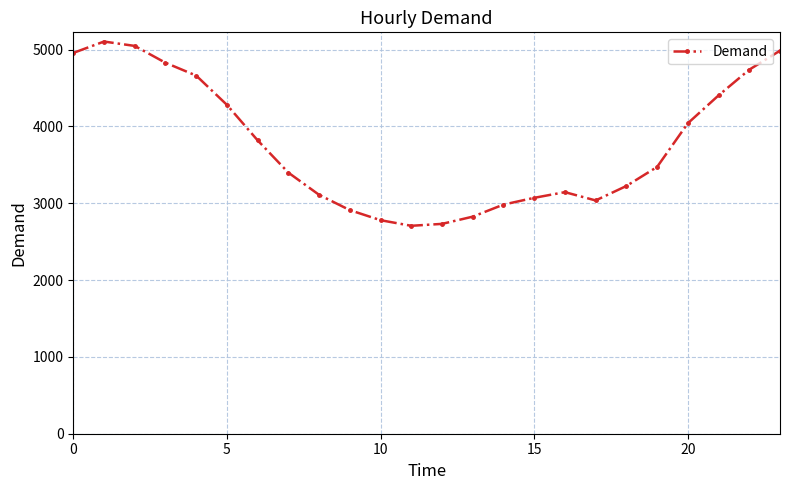

What is the average value?

3760